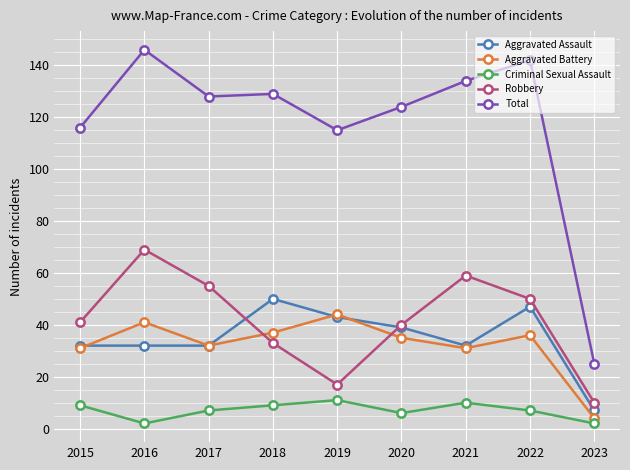

At which category is the sum across all series the highest?

2016